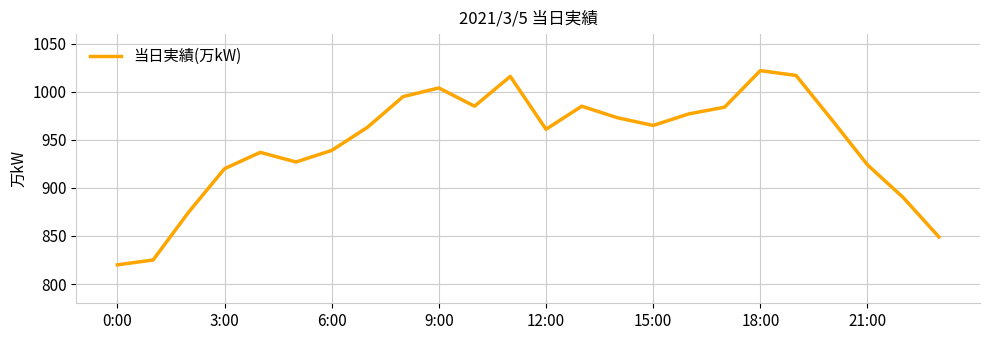

What is the difference between the maximum and minimum values?

202